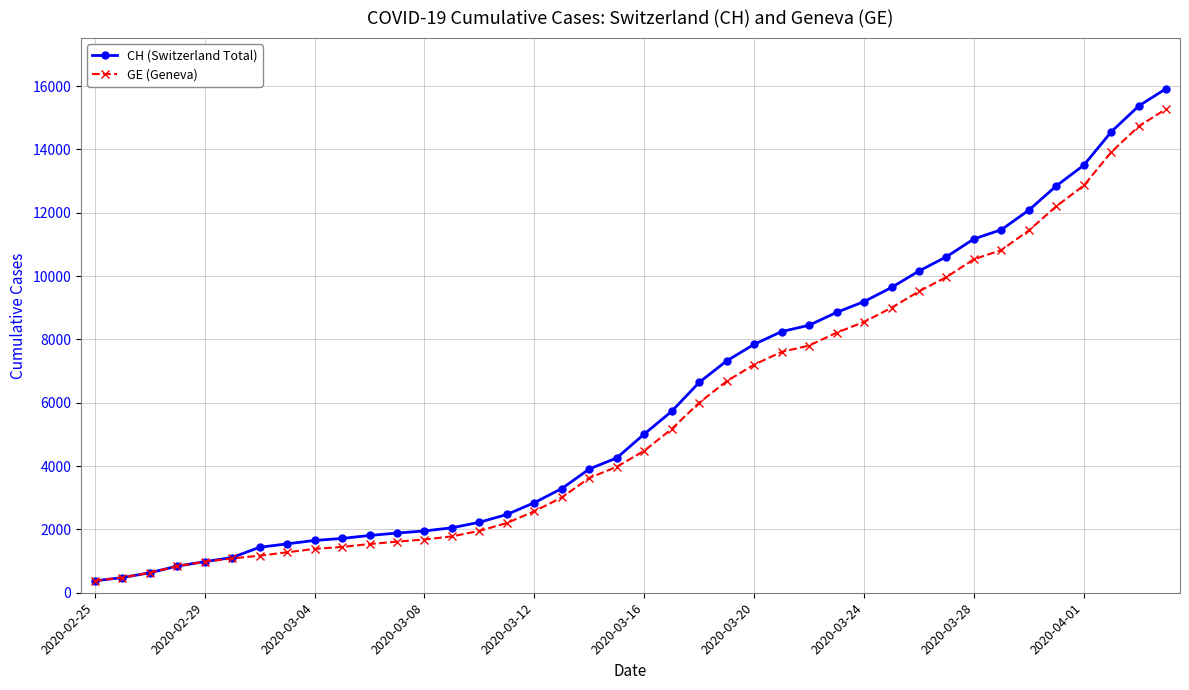

Does the chart display data point markers on the line(s)?

Yes